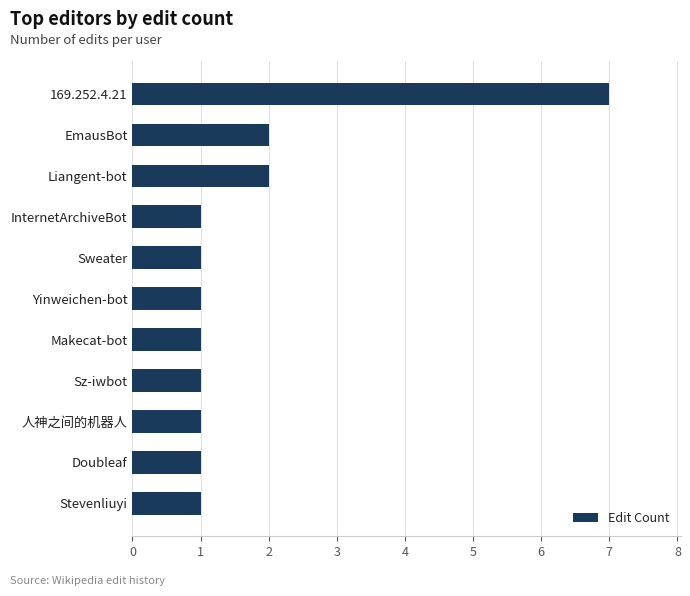

Is it true that the value at Sweater is 1?

True